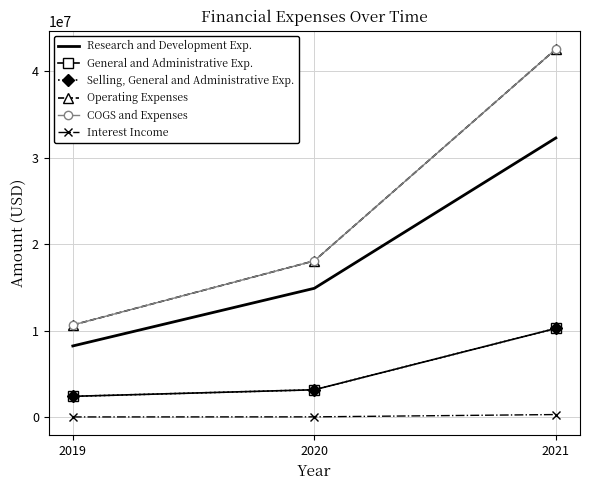

Rank the categories by General and Administrative Exp. value from lowest to highest.

2019, 2020, 2021